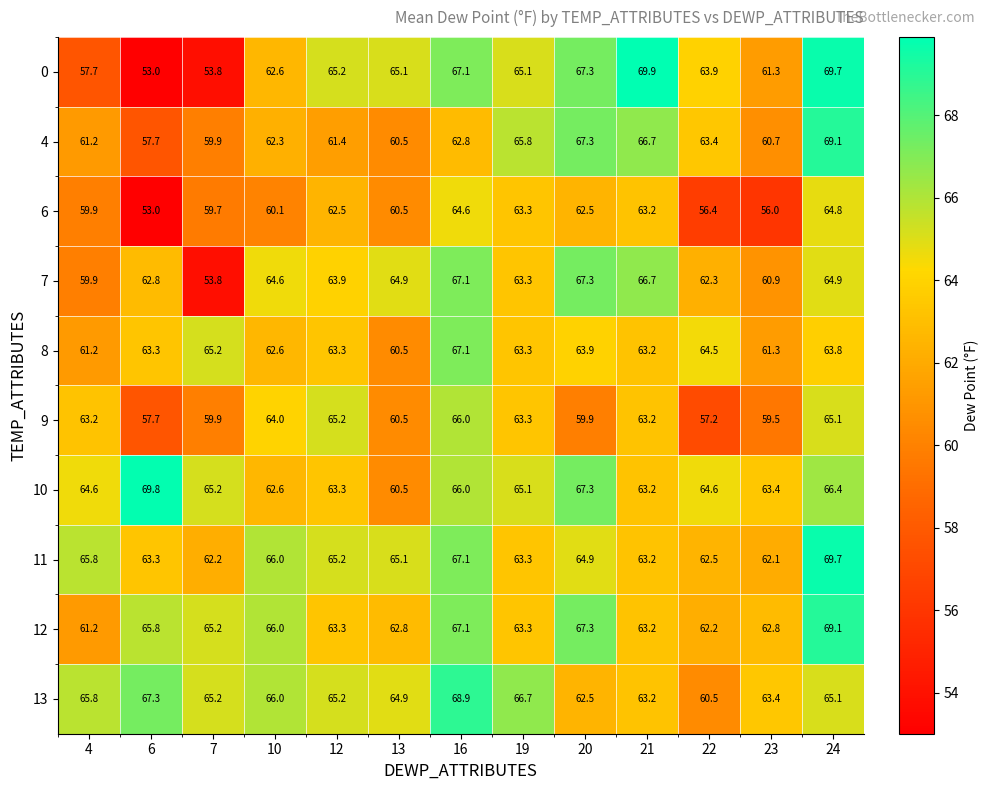

What is the sum of the 12 values at 10 and 22?

128.2